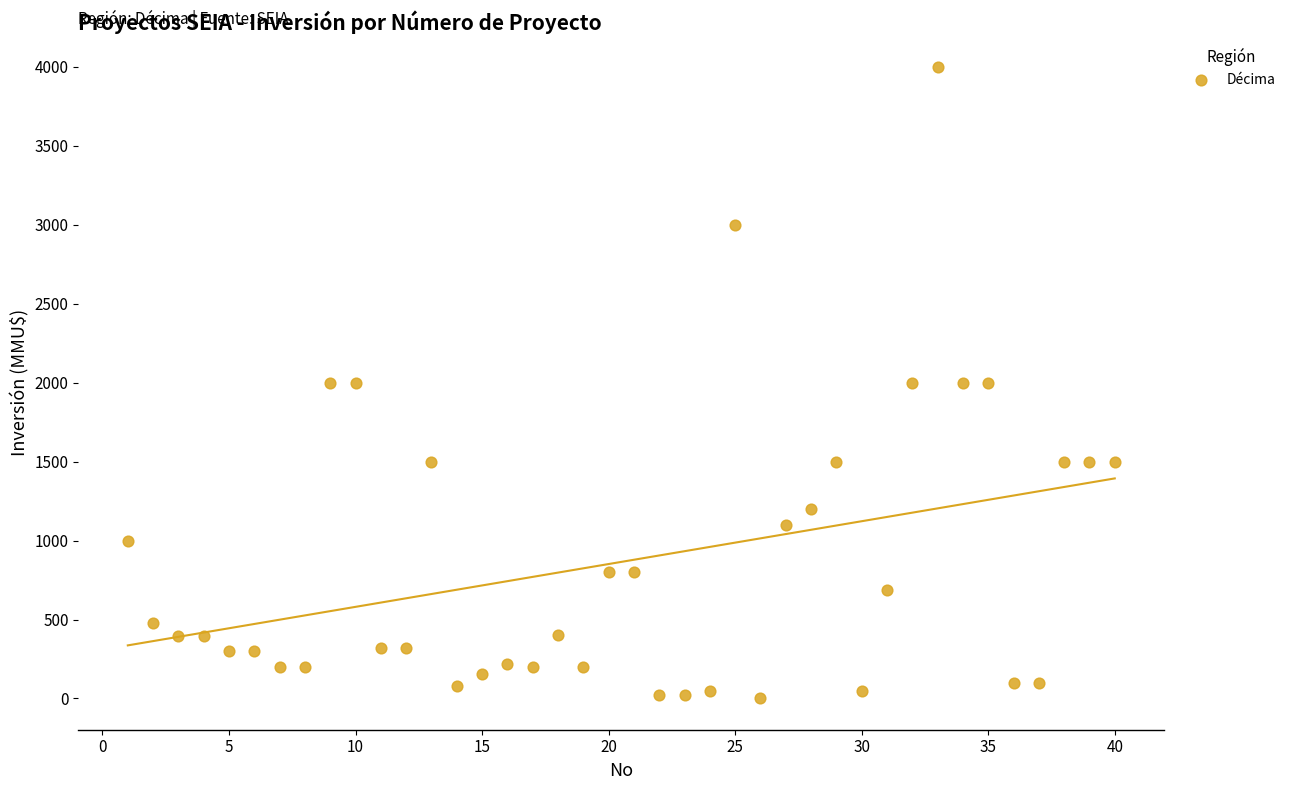

What is the range of X values (max minus min)?

39